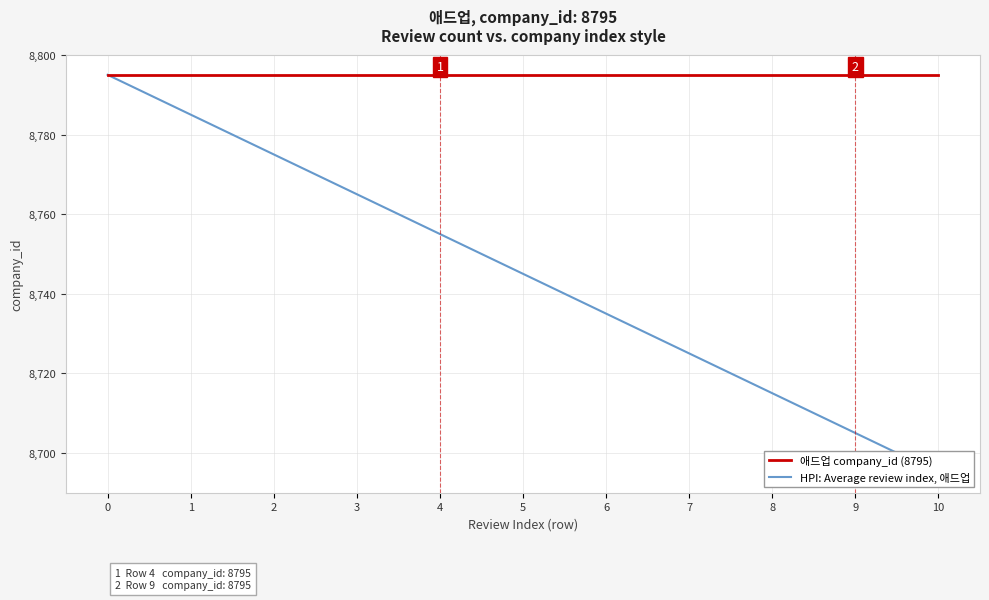

The value of 애드업 company_id (8795) at 9 is 2194. True or false?

False